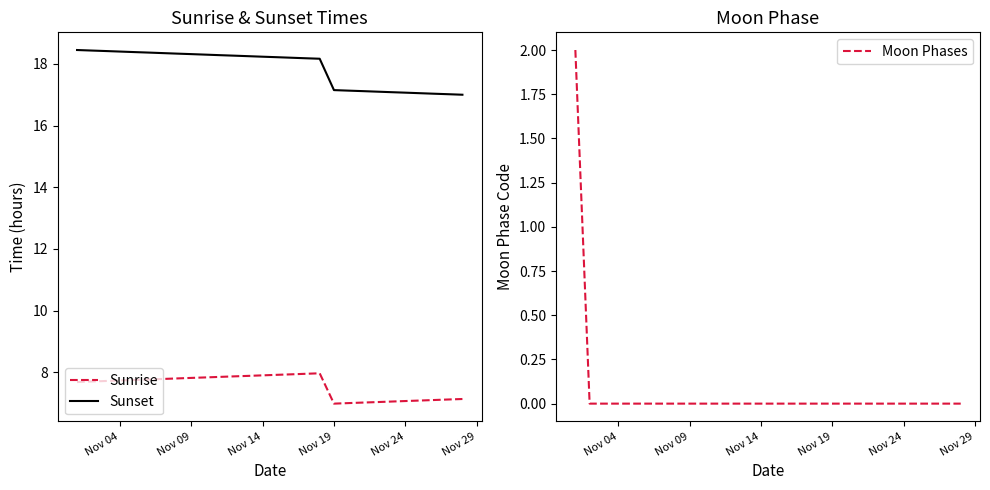

What is the minimum value for Sunset?

17.0